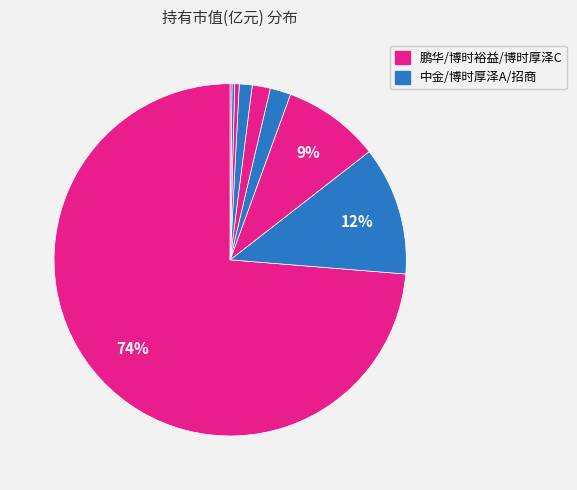

To the nearest percent, what is the average slice percentage?

11%